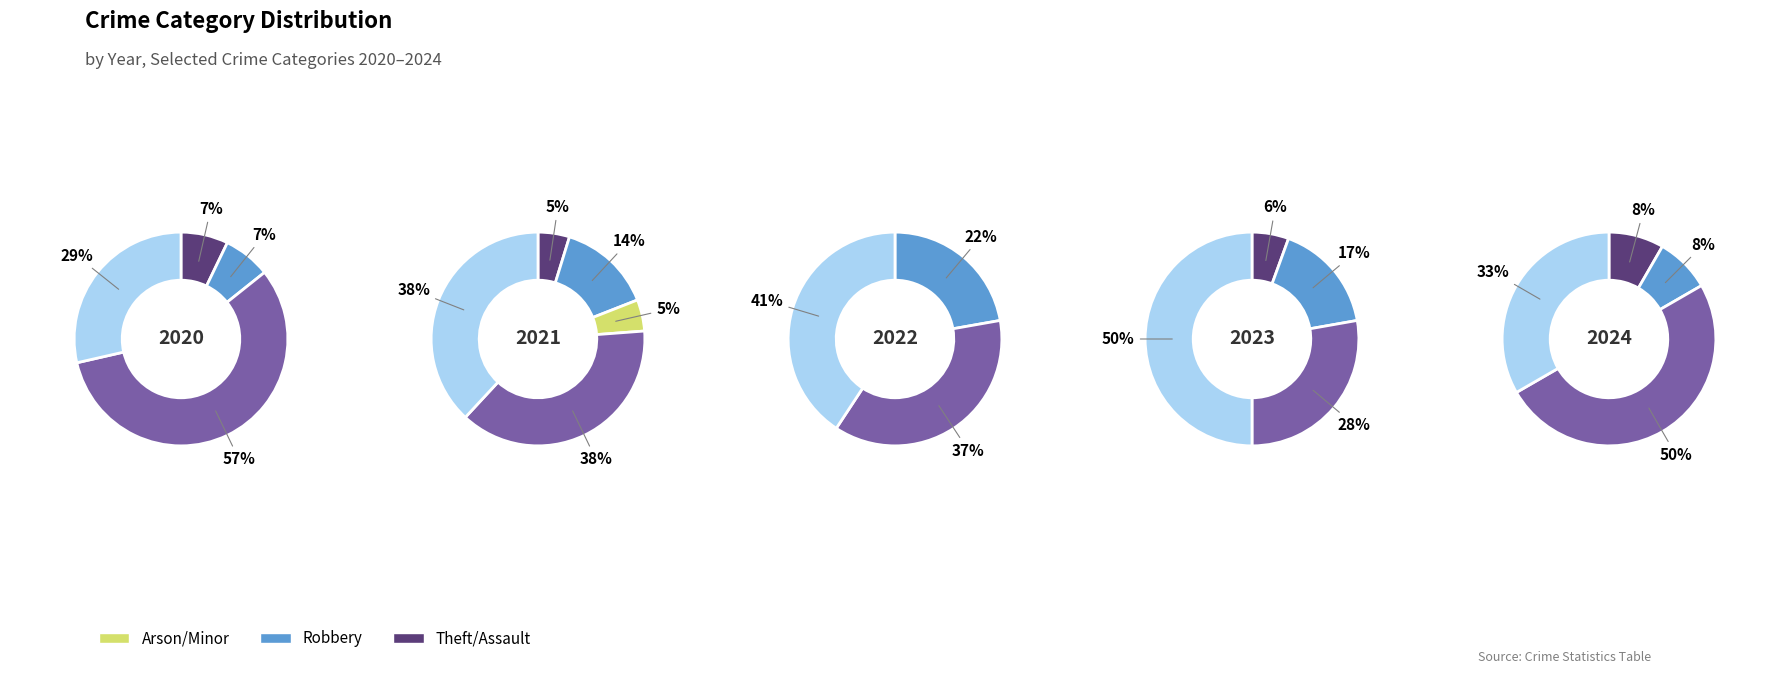

Is there a majority slice in this chart?

Yes